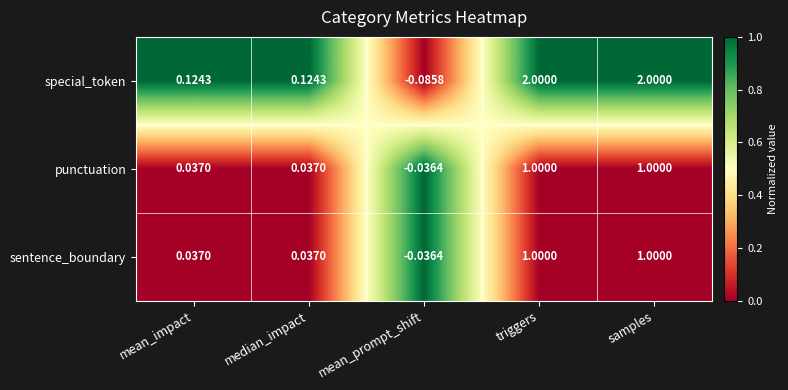

Between mean_prompt_shift and triggers, which series saw the biggest shift?

special_token